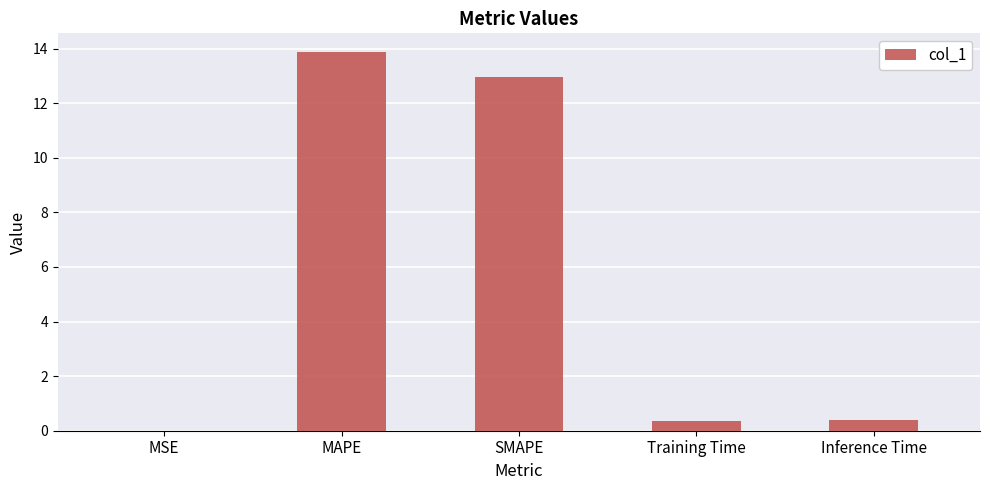

What value does the data have at Training Time?

0.4